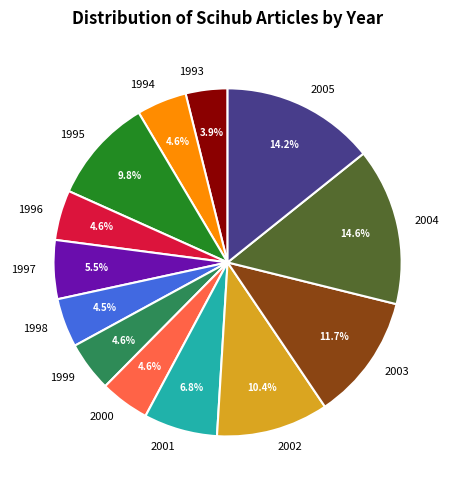

Which slice is the smallest?

1993